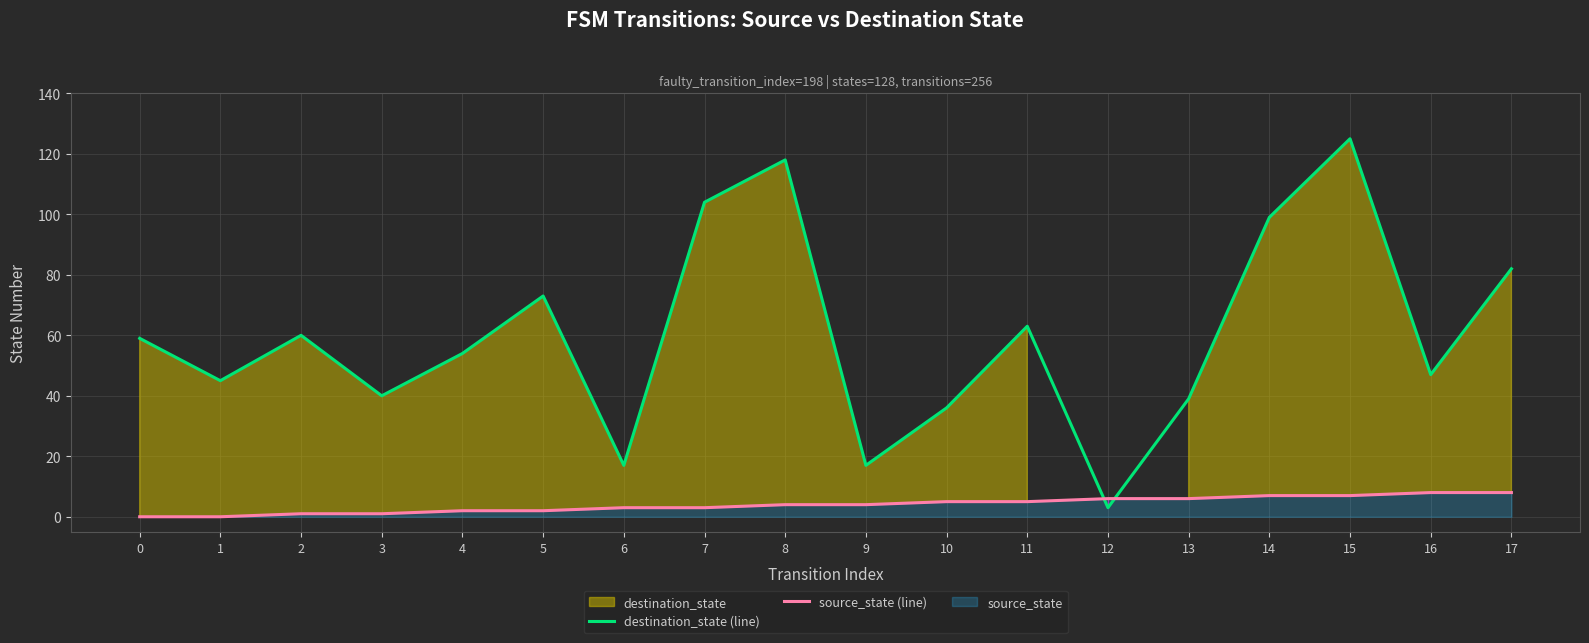

What is the highest value of the destination_state (line) series?

125